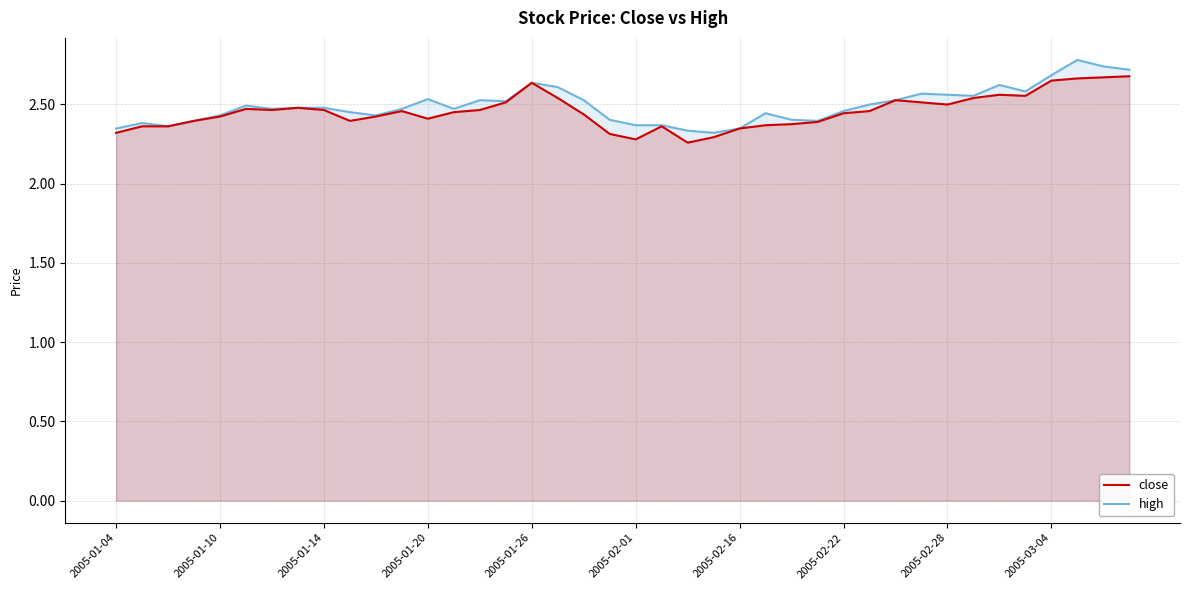

Is the value of close at 2005-01-14 greater than the value of high at 2005-01-26?

No